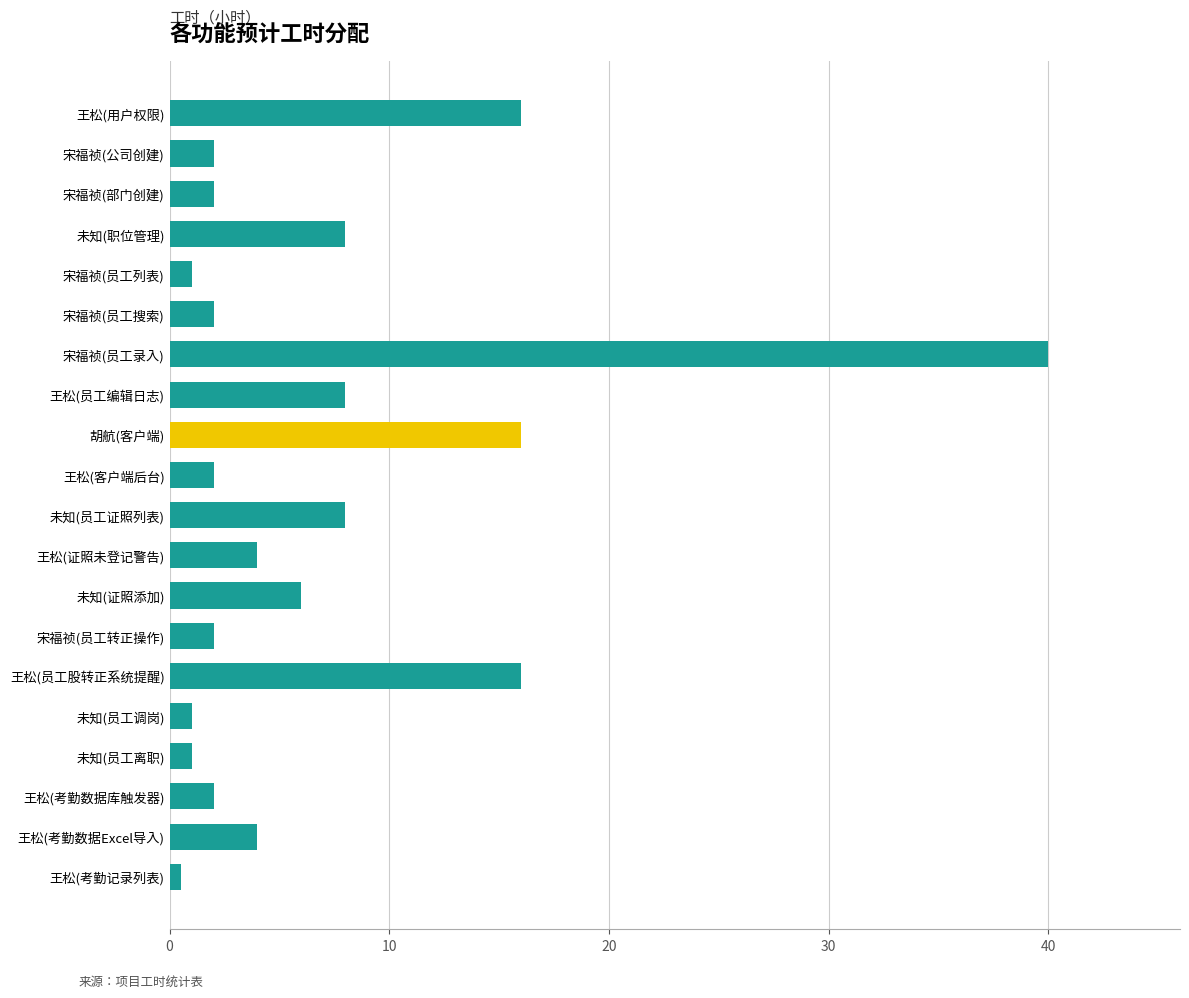

How many bars are there in total?

20